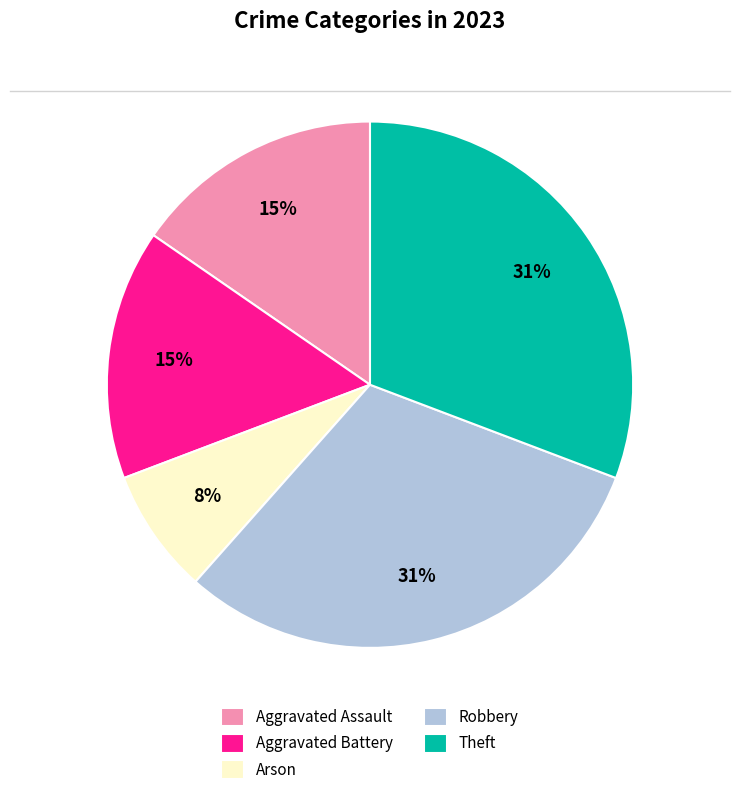

What percentage is the Aggravated Battery slice, to the nearest percent?

15%